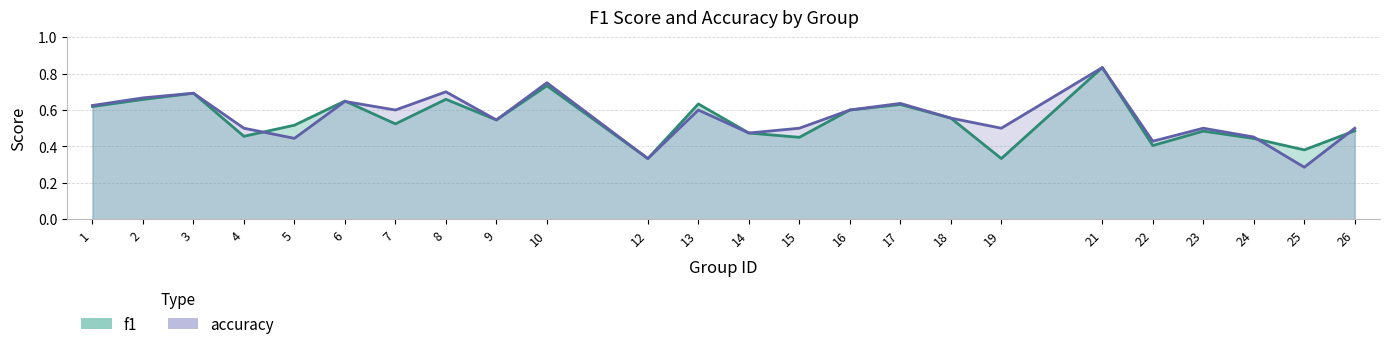

Which has a higher value, 21 or 15?

21